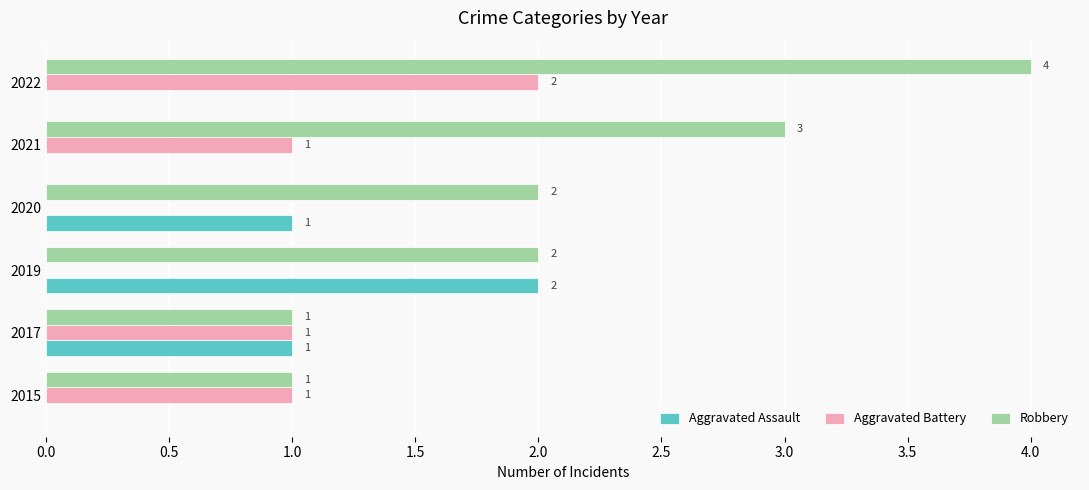

How many positive values does the Aggravated Battery series have?

4